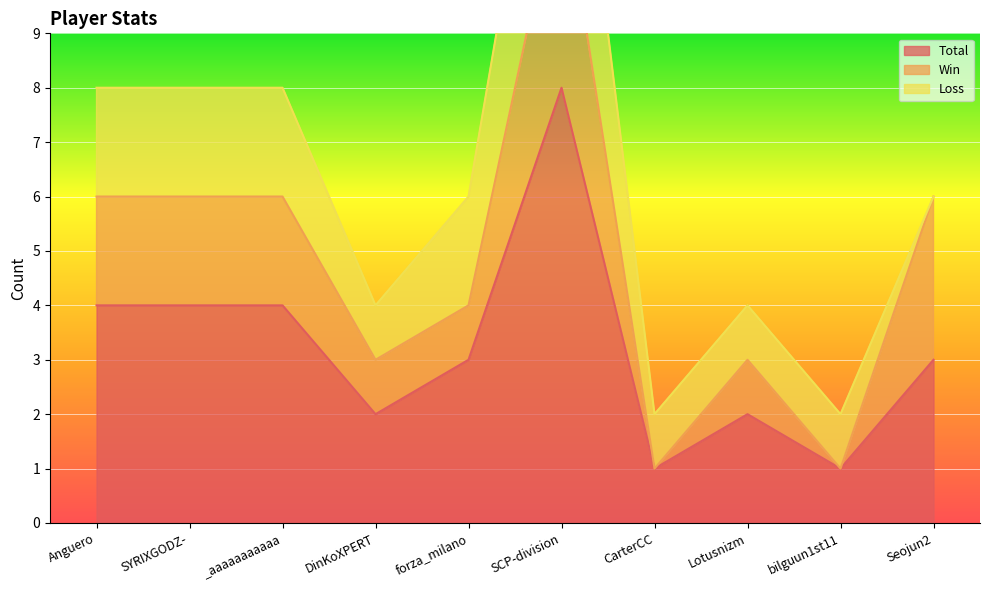

Count the number of categories in the chart.

10